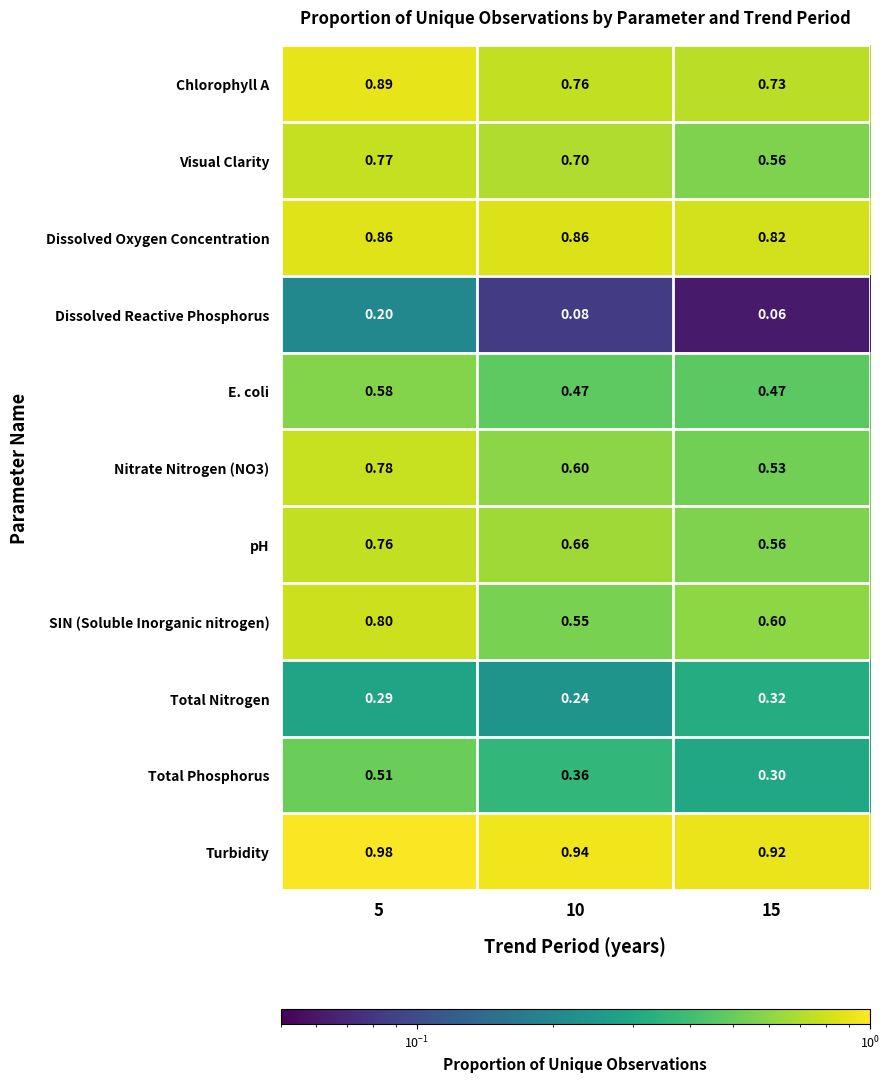

At 10, list the series in order from largest to smallest.

Turbidity, Dissolved Oxygen Concentration, Chlorophyll A, Visual Clarity, pH, Nitrate Nitrogen (NO3), SIN (Soluble Inorganic nitrogen), E. coli, Total Phosphorus, Total Nitrogen, Dissolved Reactive Phosphorus